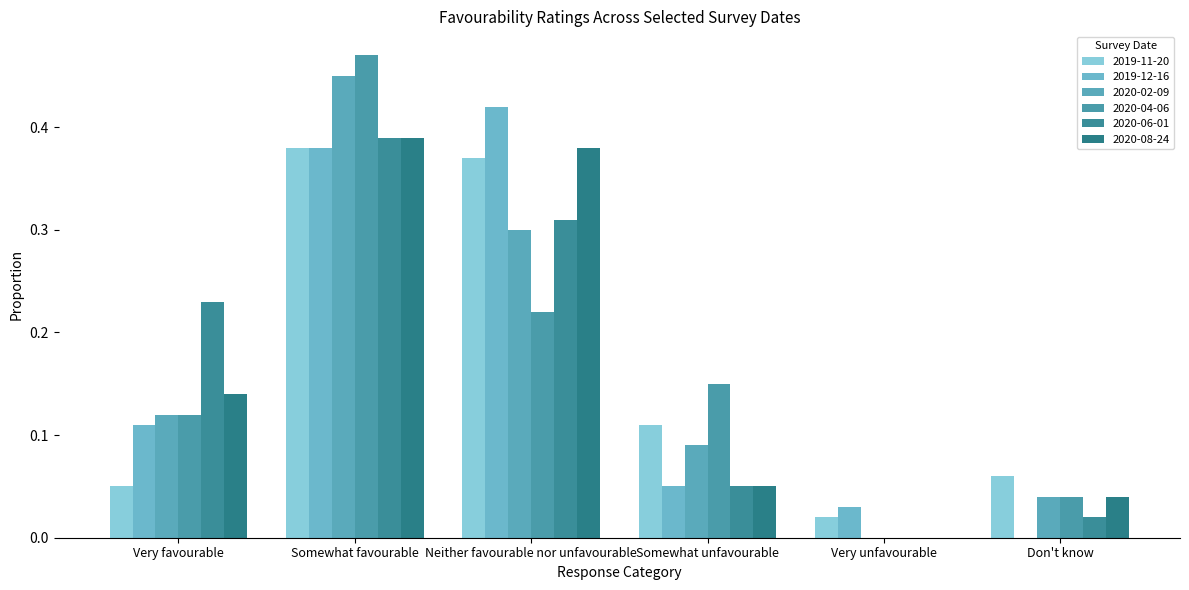

What is the difference between the highest and lowest values at Very favourable?

0.2